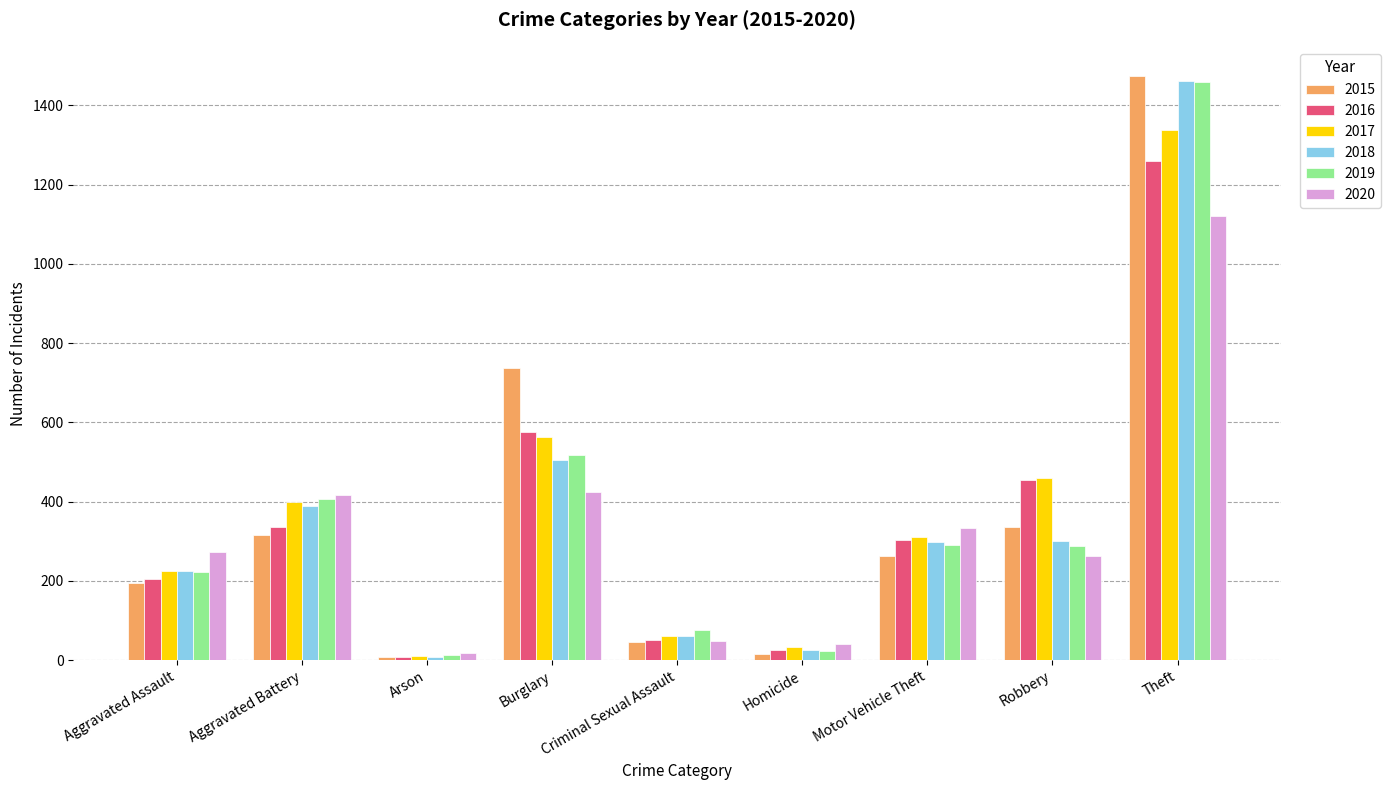

Which series has the largest range (max minus min)?

2015